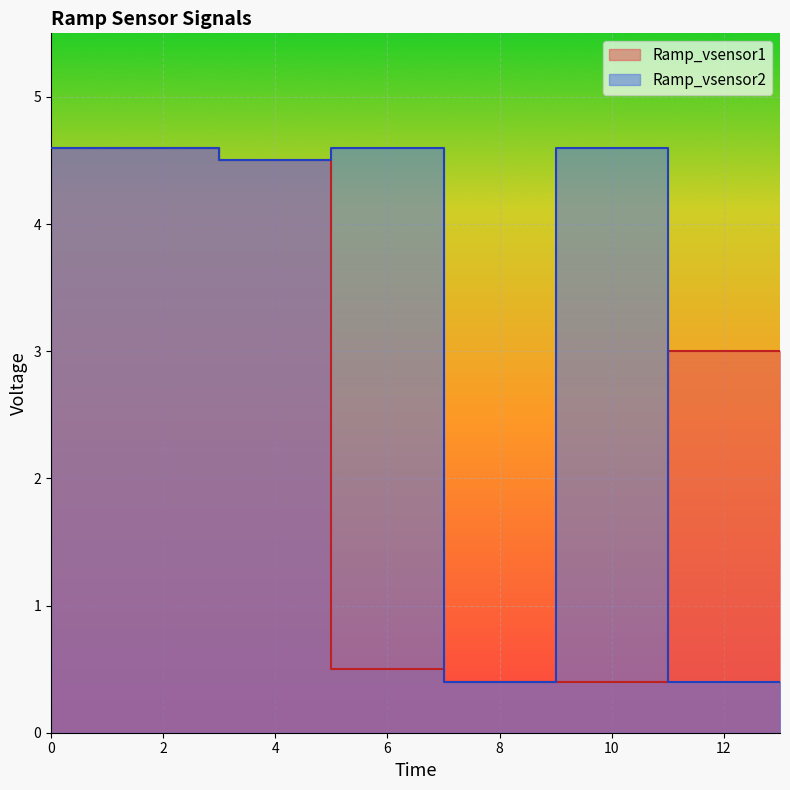

The Ramp_vsensor2 series shows 0.4 at 11. True or false?

True